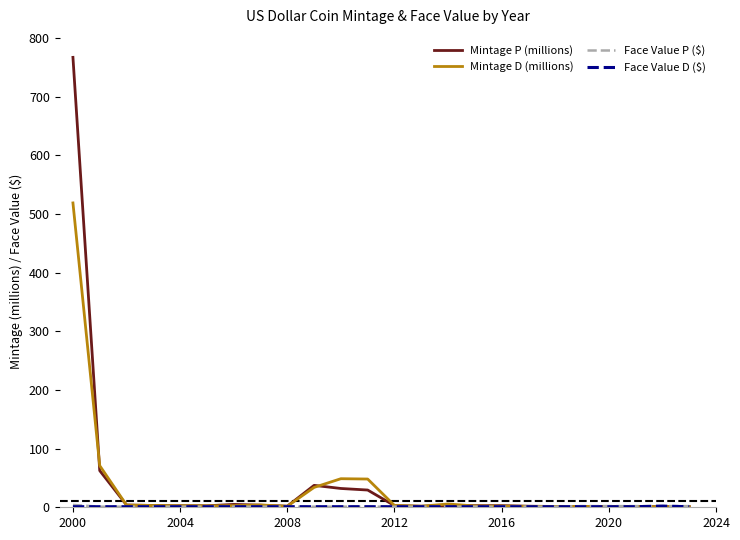

Which series has the largest range (max minus min)?

Mintage P (millions)